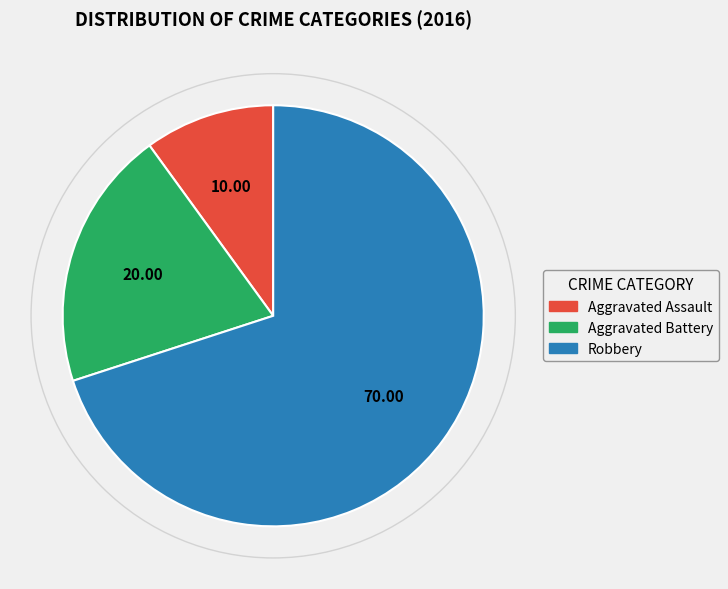

Do Aggravated Battery and Robbery together represent more than half of the pie?

Yes